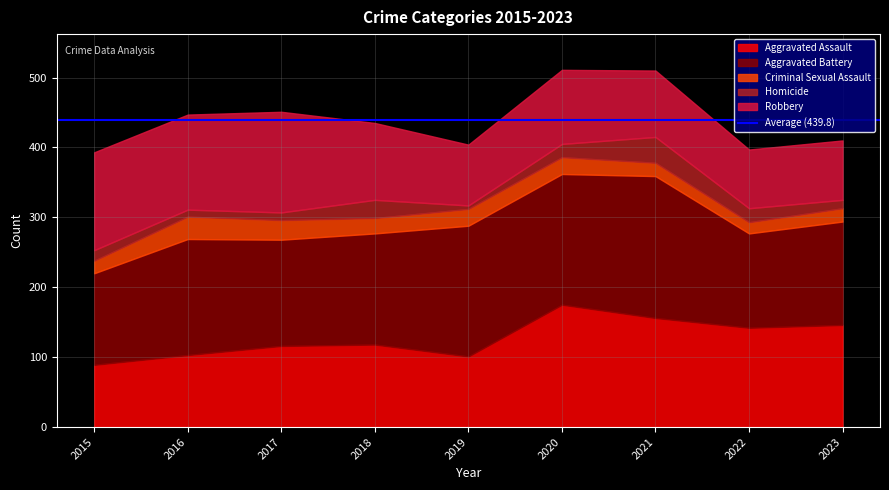

Read the Aggravated Battery value at 2017.

152